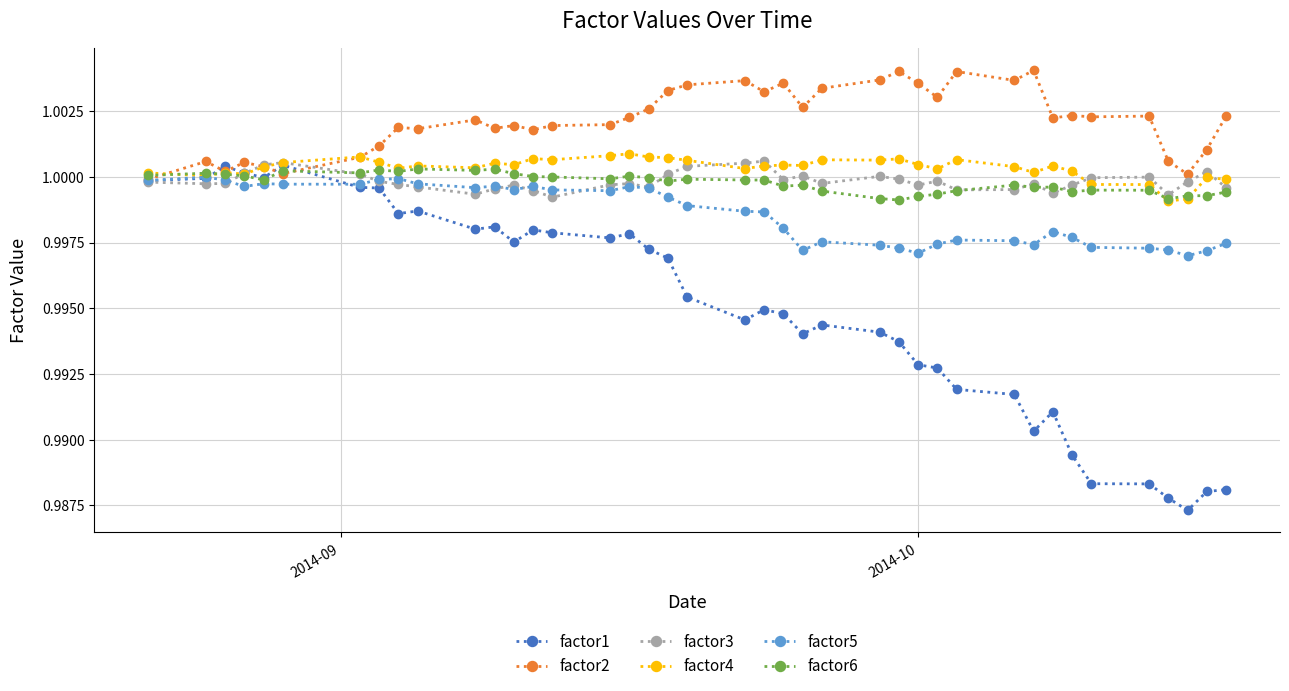

How many lines are shown in the chart?

6